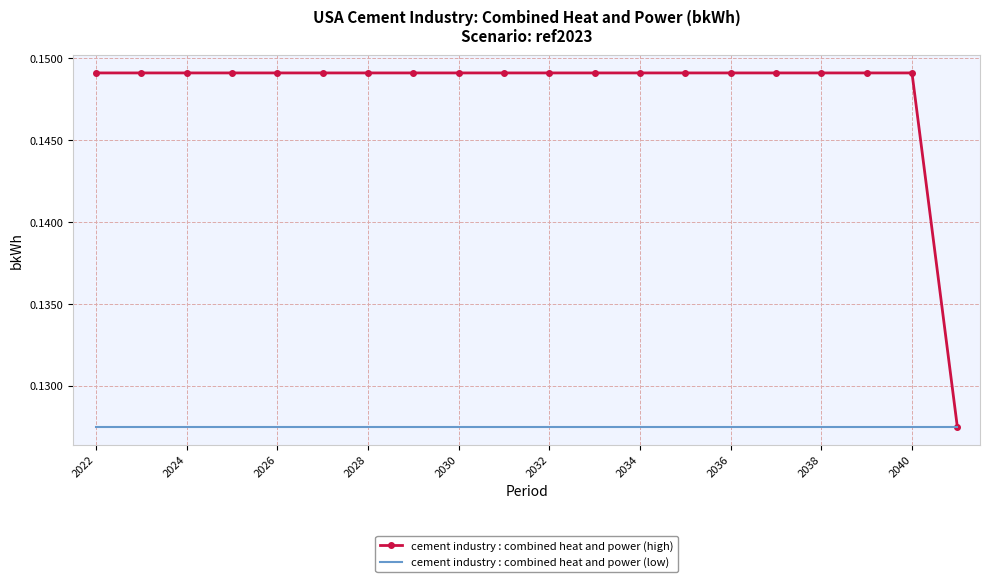

Which series has the largest total across all categories?

cement industry : combined heat and power (high)